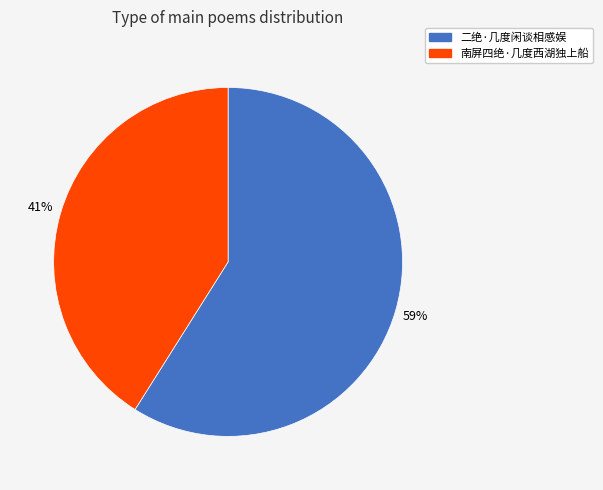

What percentage is the 二绝·几度闲谈相感娱 slice, to the nearest percent?

59%